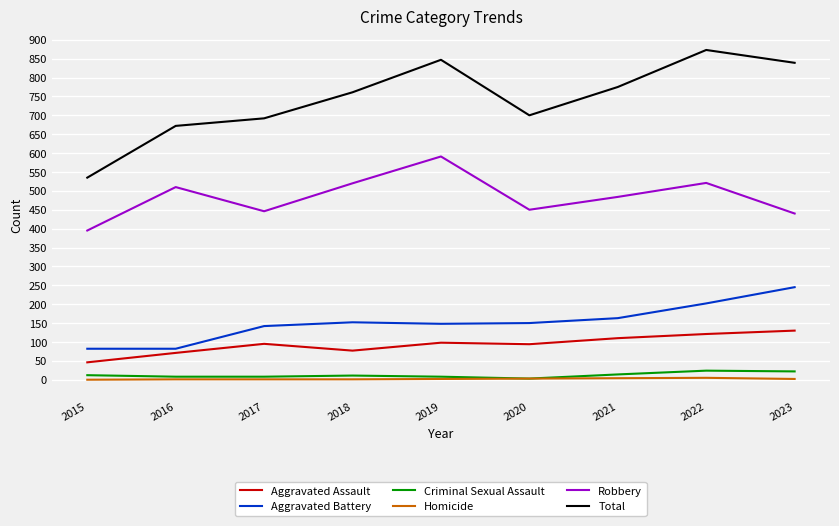

Which series has the largest total across all categories?

Total